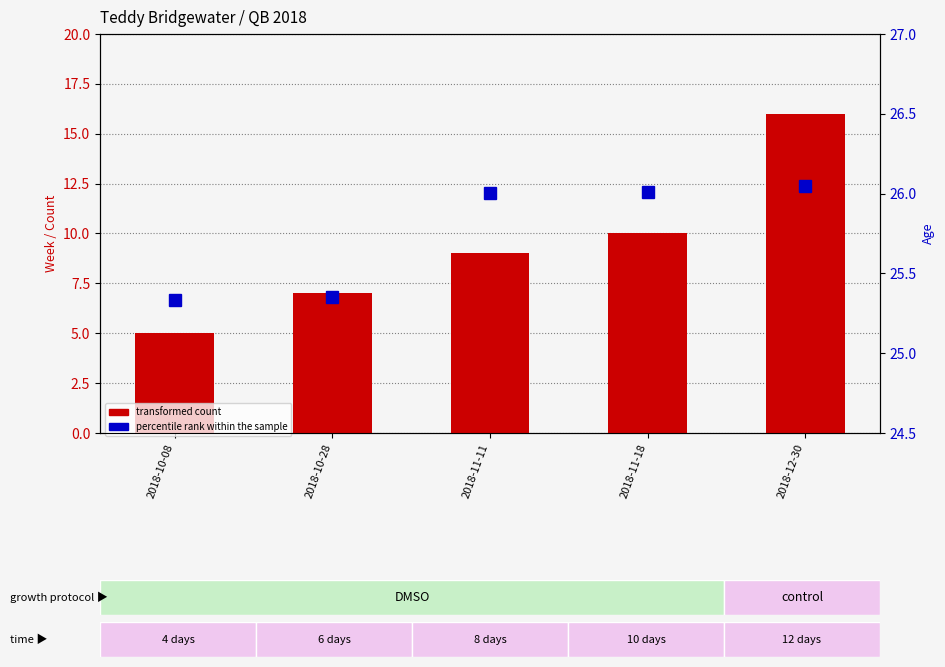

What is the difference between the highest and lowest values at 2018-10-08?

20.3